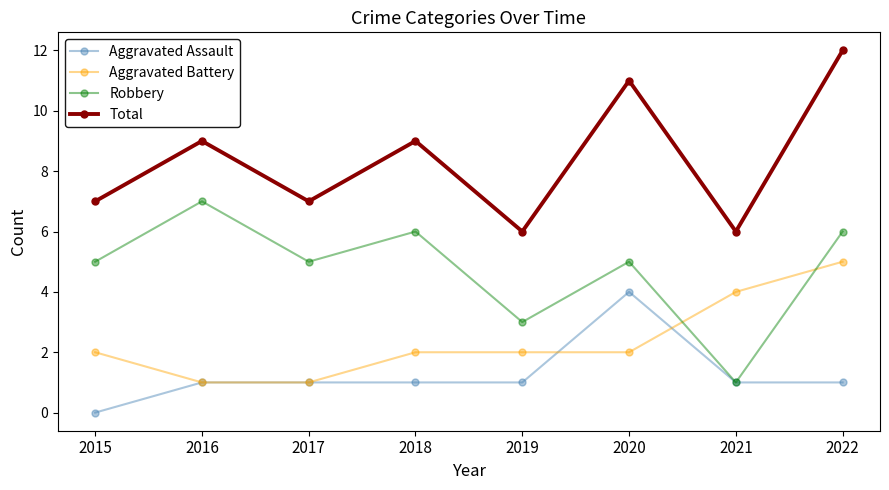

Is it true that Aggravated Assault equals 1 at 2017?

True